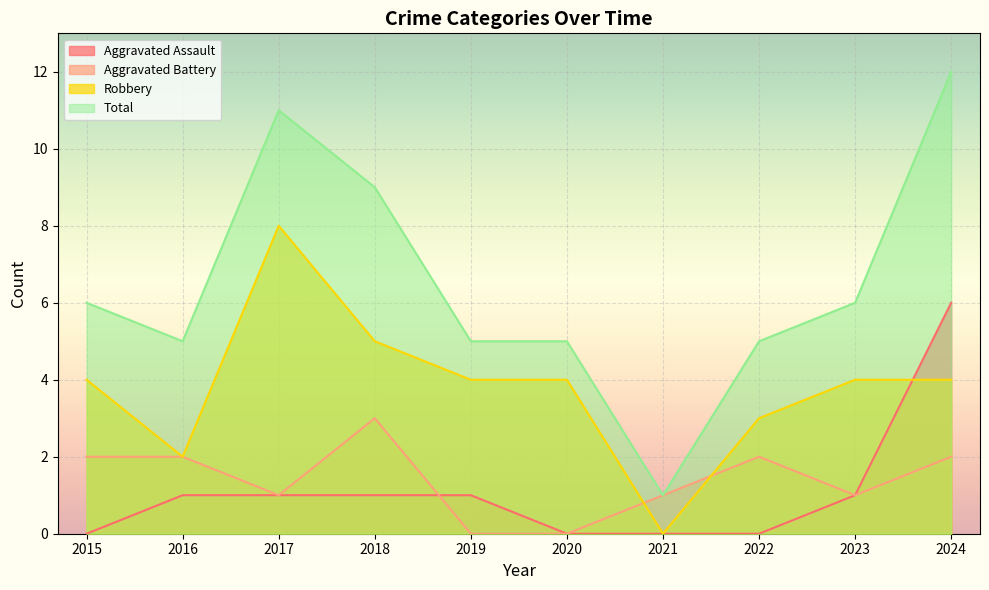

What is the difference between the second highest and minimum values in the Aggravated Assault series?

1